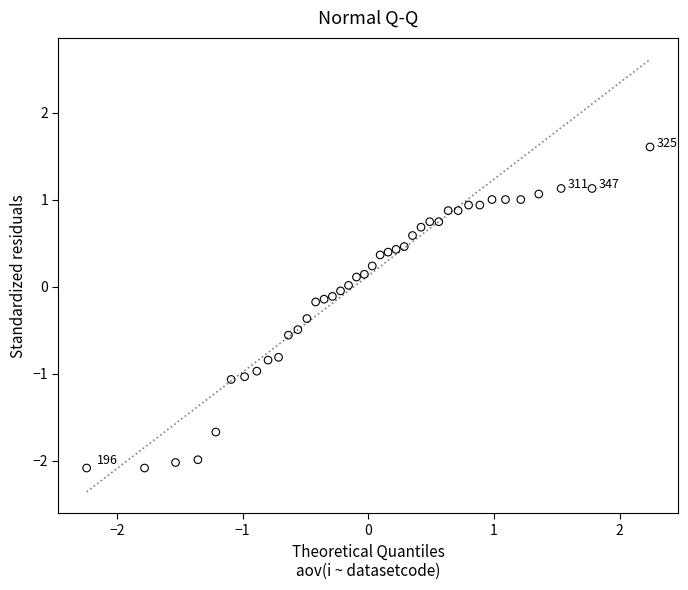

What is the range of Y values (max minus min)?

3.7